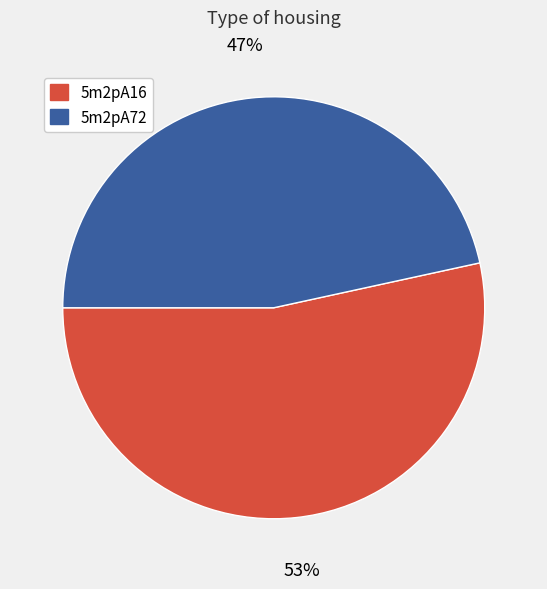

Which has a higher value, 5m2pA16 or 5m2pA72?

5m2pA16